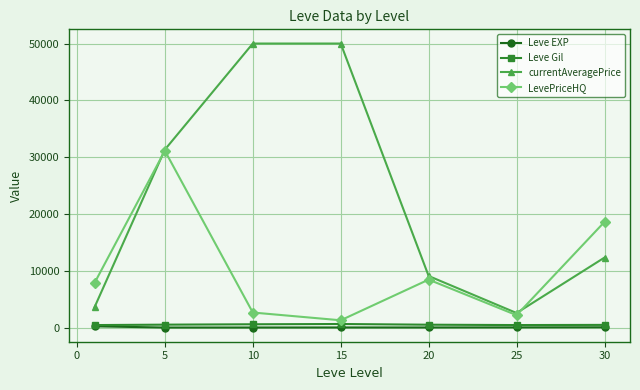

At how many categories does at least one series exceed 15255?

4